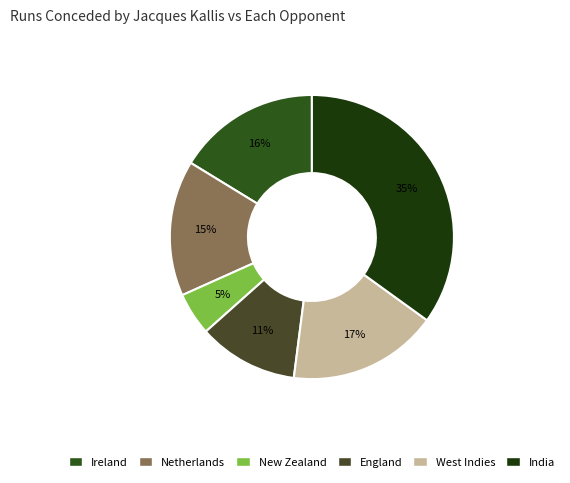

What percentage is NOT represented by Ireland?

83.7%